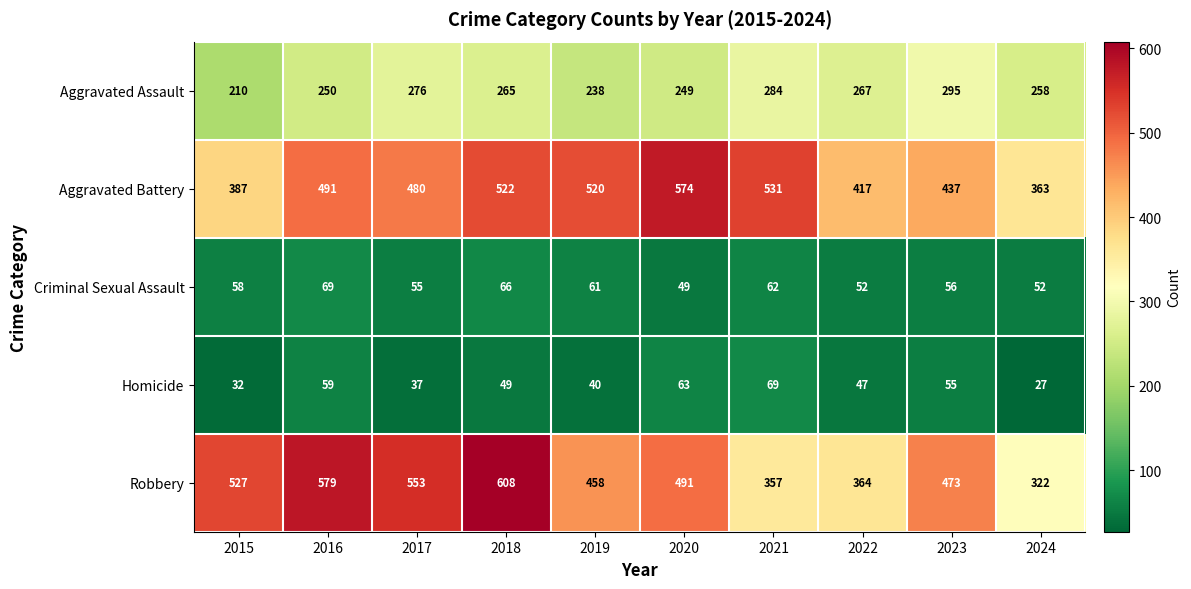

Which series has the widest spread of values?

Robbery